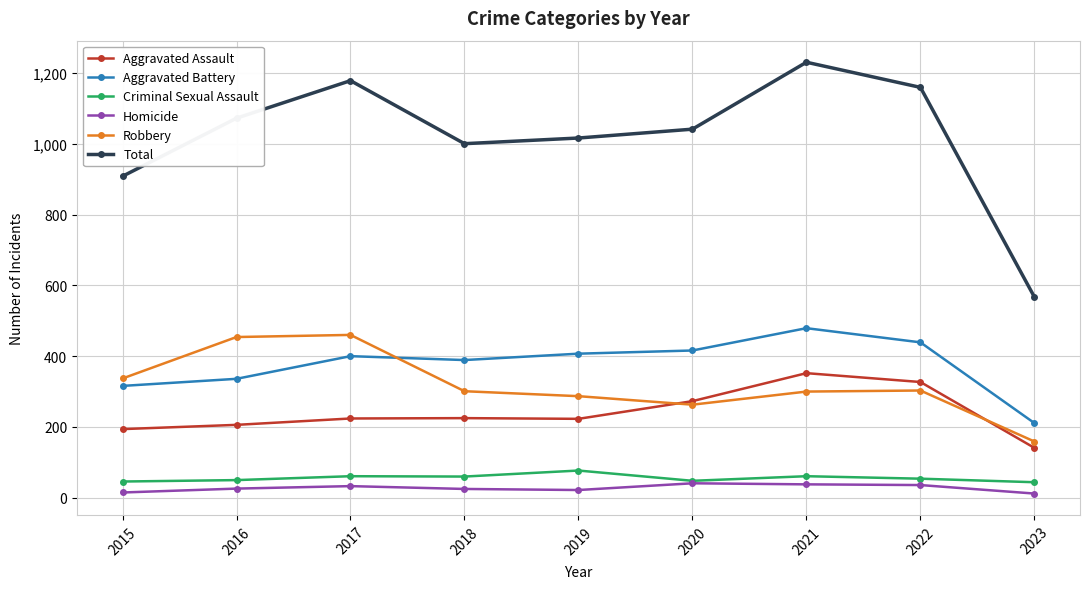

What is the spread (max minus min) of values at 2017?

1145